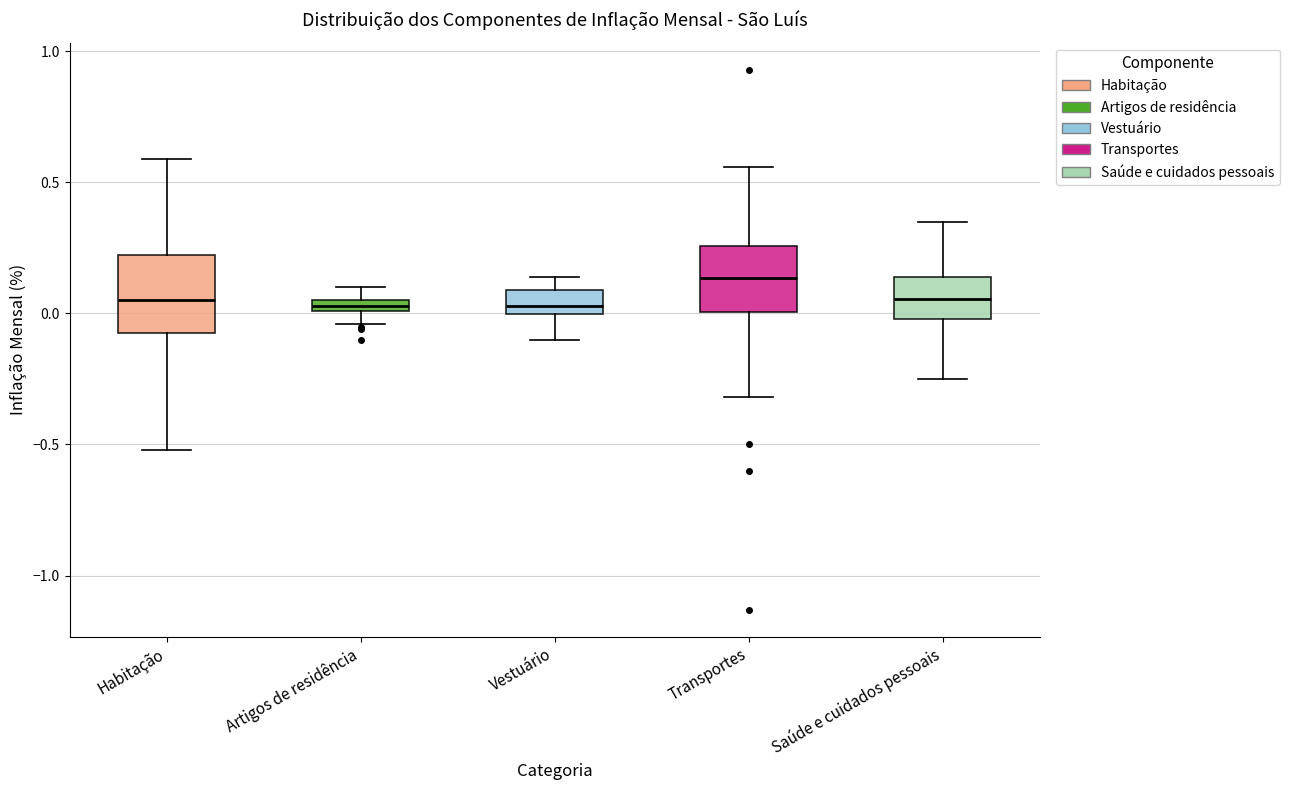

Which box has the highest median line?

Transportes